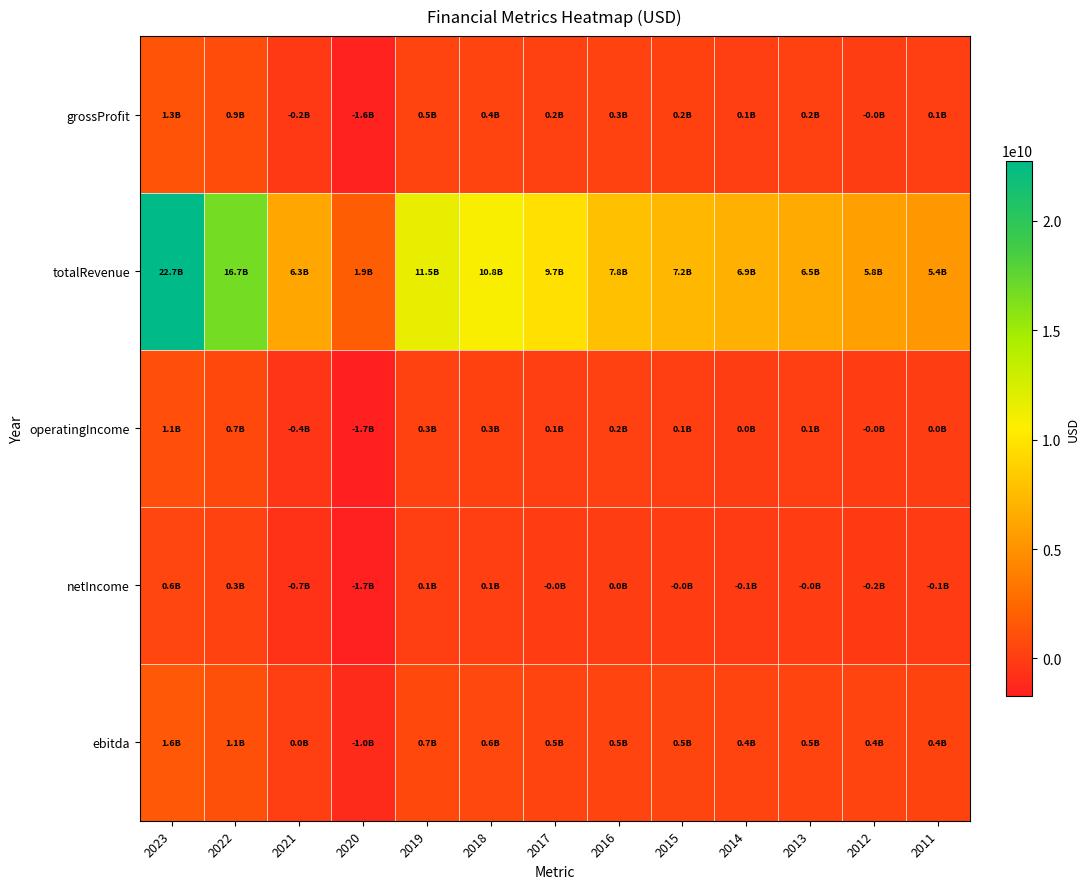

What is the difference between the highest and lowest values at 2020?

3585713000